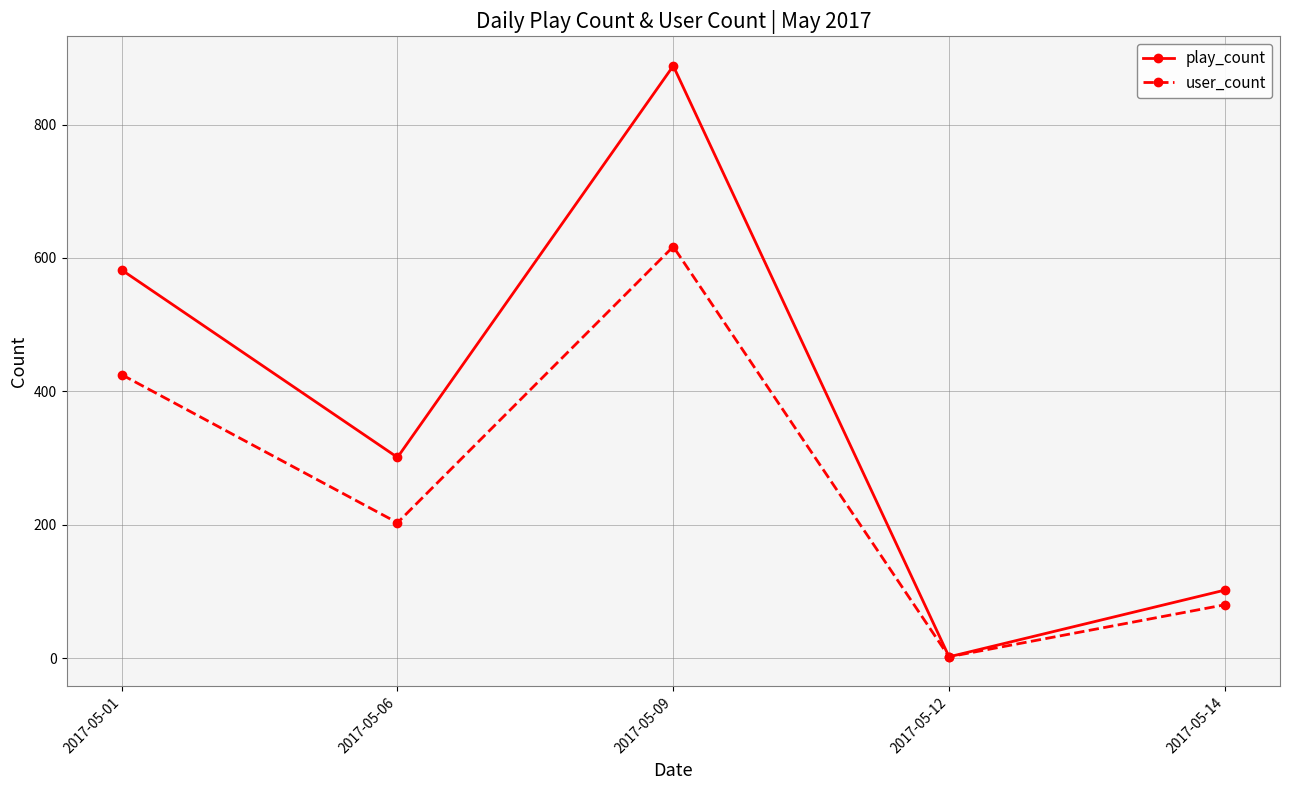

What is the value of the play_count point at the 2nd from the left?

301